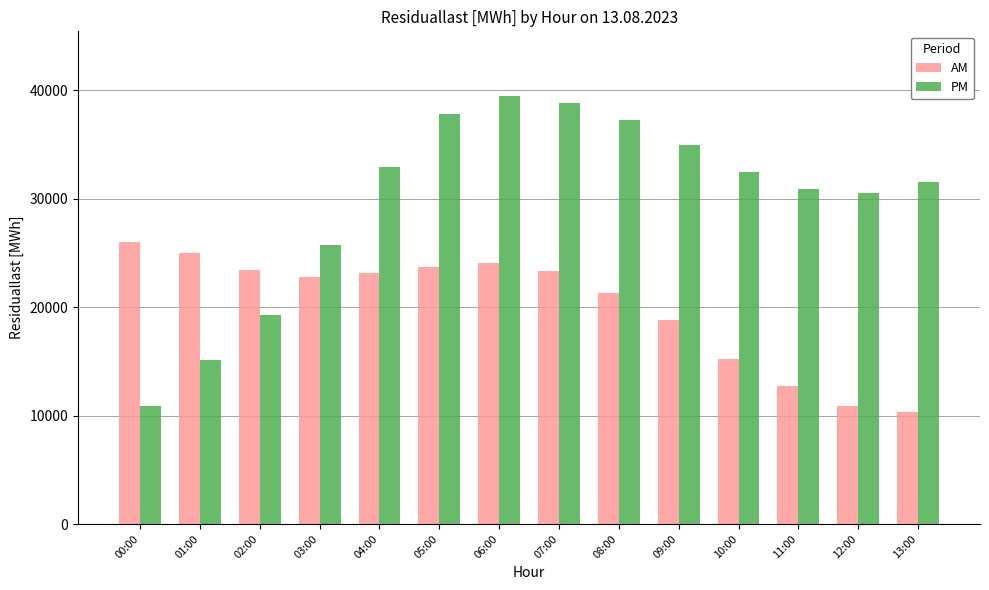

At how many categories does at least one series exceed 20321?

14